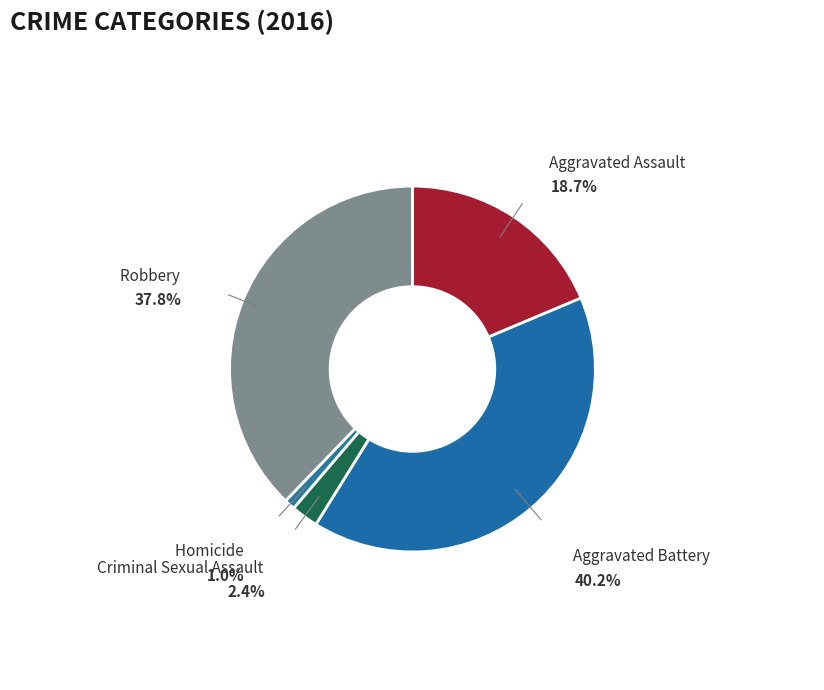

Which has a higher value, Criminal Sexual Assault or Robbery?

Robbery